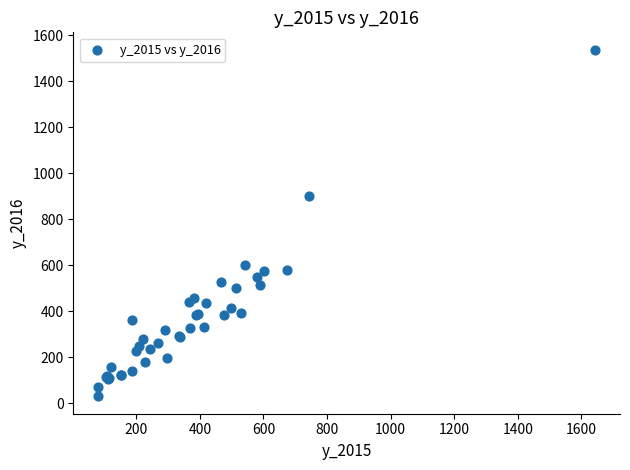

What Y value in the scatter plot is closest to 784?

902